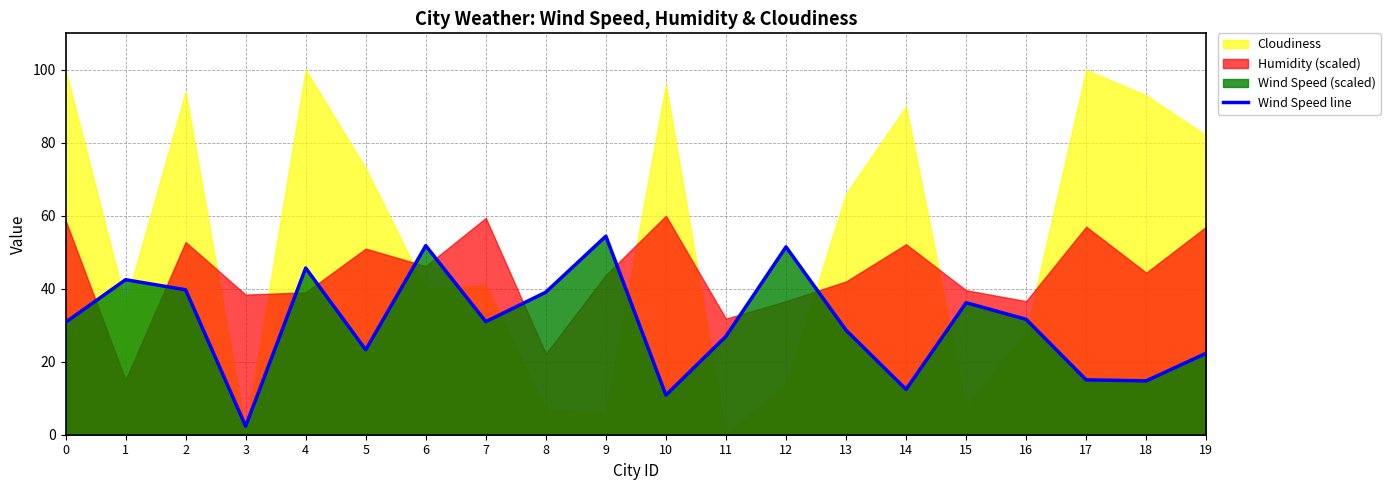

What is the sum of all values?

610.9